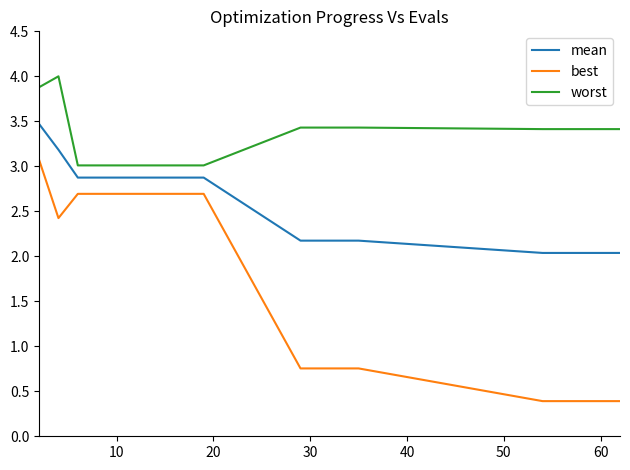

What is the smallest value displayed?

0.4